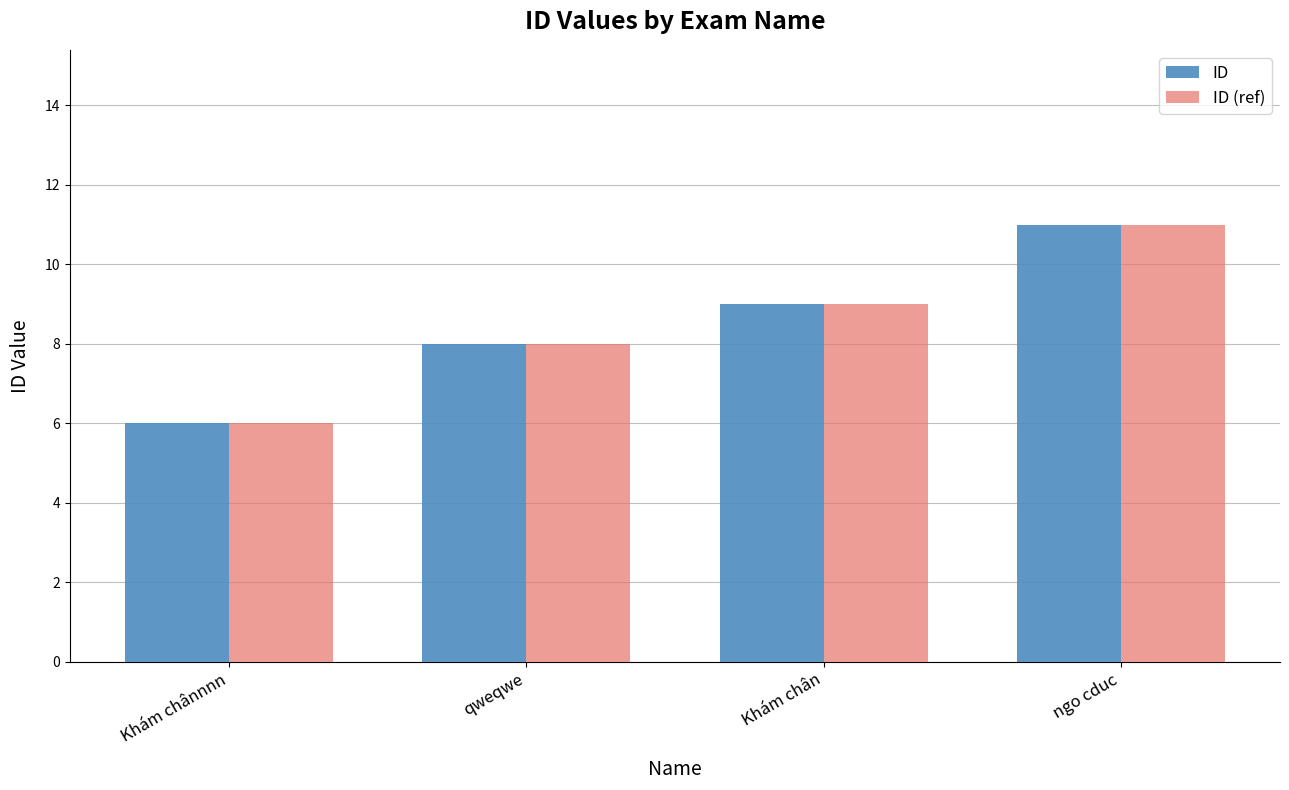

What is the approximate value of ID (ref) at Khám chânnnn?

6